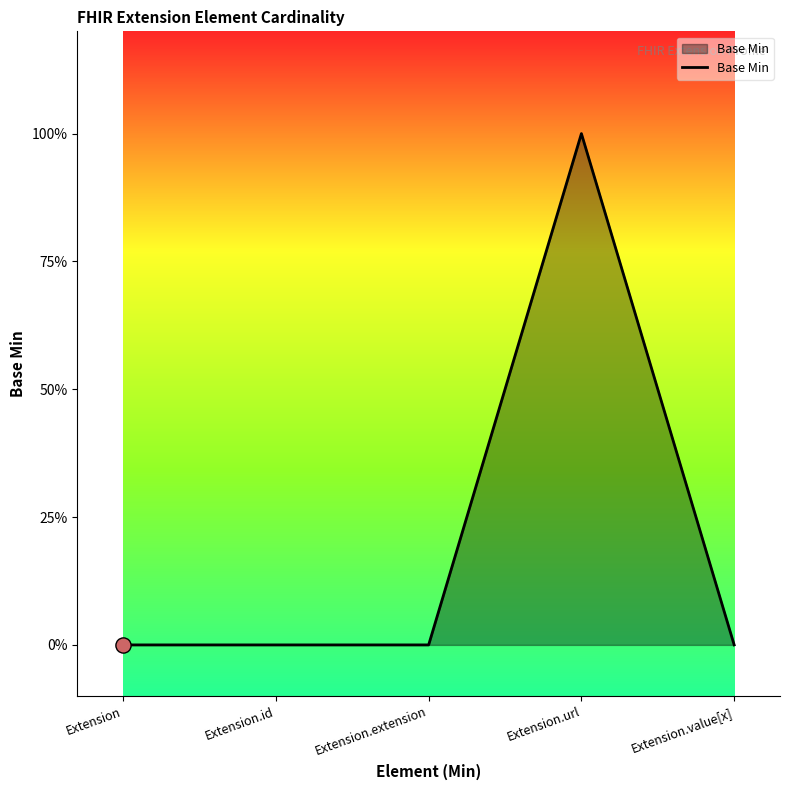

Is this an area chart (filled region under the line)?

Yes